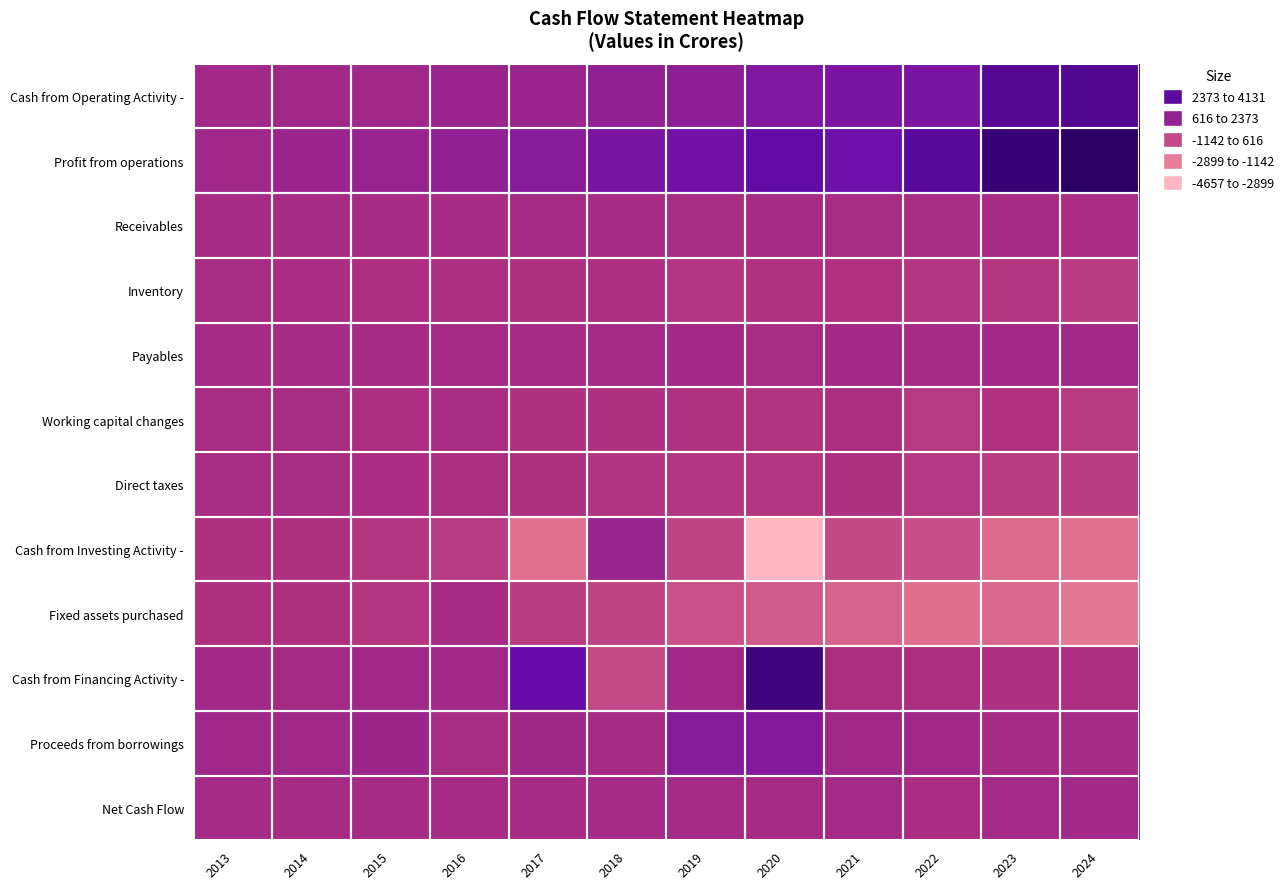

Reading left to right, extract all data points from this chart.

Cash from Operating Activity -: 2013=127	2014=198	2015=222	2016=433	2017=455	2018=730	2019=807	2020=1280	2021=1375	2022=1372	2023=2630	2024=2746
Profit from operations: 2013=229	2014=356	2015=474	2016=666	2017=984	2018=1375	2019=1659	2020=2149	2021=1764	2022=2515	2023=3659	2024=4131
Receivables: 2013=-8	2014=4	2015=2	2016=-1	2017=54	2018=-13	2019=-31	2020=45	2021=-24	2022=-23	2023=5	2024=-104
Inventory: 2013=-80	2014=-102	2015=-161	2016=-132	2017=-276	2018=-212	2019=-445	2020=-339	2021=-301	2022=-494	2023=-501	2024=-684
Payables: 2013=30	2014=28	2015=-4	2016=72	2017=0	2018=55	2019=146	2020=-30	2021=145	2022=11	2023=165	2024=231
Working capital changes: 2013=-65	2014=-83	2015=-152	2016=-69	2017=-270	2018=-243	2019=-351	2020=-376	2021=-127	2022=-582	2023=-320	2024=-644
Direct taxes: 2013=-37	2014=-75	2015=-100	2016=-164	2017=-258	2018=-403	2019=-502	2020=-492	2021=-262	2022=-560	2023=-709	2024=-742
Cash from Investing Activity -: 2013=-231	2014=-270	2015=-474	2016=-633	2017=-2482	2018=464	2019=-958	2020=-4657	2021=-1110	2022=-1289	2023=-2313	2024=-2468
Fixed assets purchased: 2013=-239	2014=-272	2015=-477	2016=0	2017=-645	2018=-916	2019=-1417	2020=-1712	2021=-2029	2022=-2410	2023=-2212	2024=-2731
Cash from Financing Activity -: 2013=118	2014=65	2015=234	2016=196	2017=2025	2018=-1159	2019=209	2020=3357	2021=-180	2022=-179	2023=-205	2024=-148
Proceeds from borrowings: 2013=219	2014=245	2015=295	2016=-60	2017=260	2018=0	2019=992	2020=1100	2021=200	2022=248	2023=0	2024=0
Net Cash Flow: 2013=14	2014=-7	2015=-17	2016=-3	2017=-1	2018=34	2019=57	2020=-19	2021=86	2022=-96	2023=112	2024=130